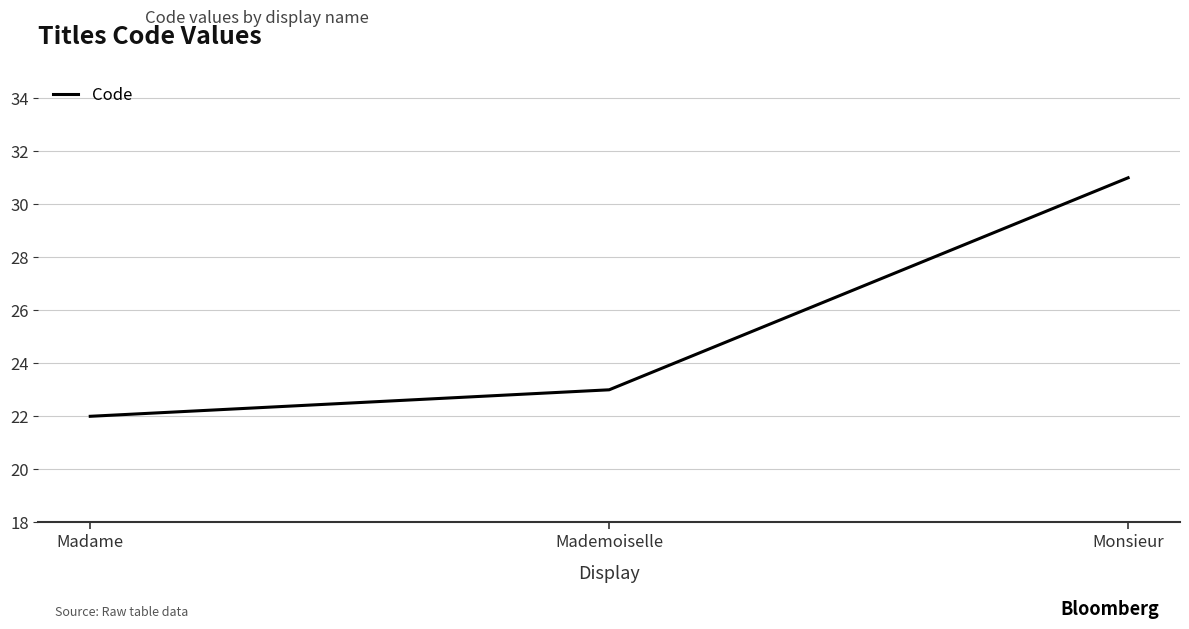

What is the difference between the maximum and second lowest values?

8